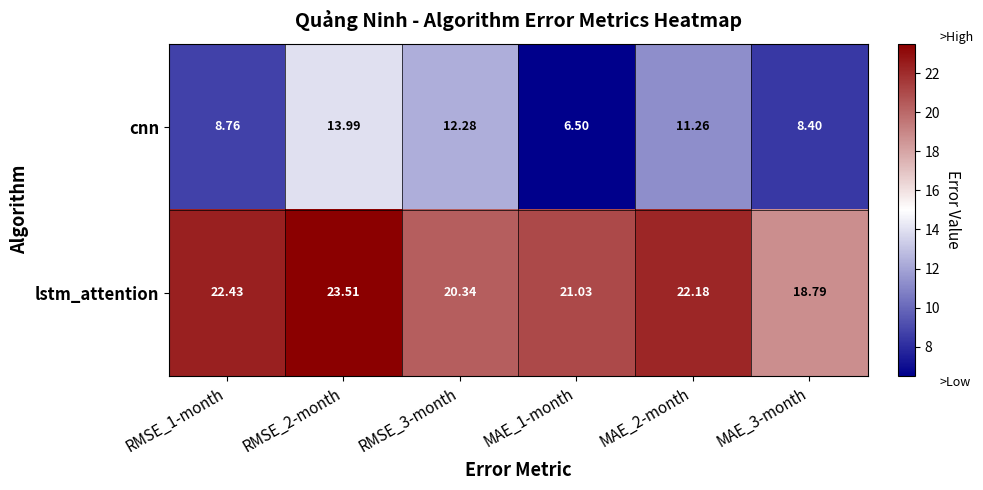

Which series has the largest range (max minus min)?

cnn